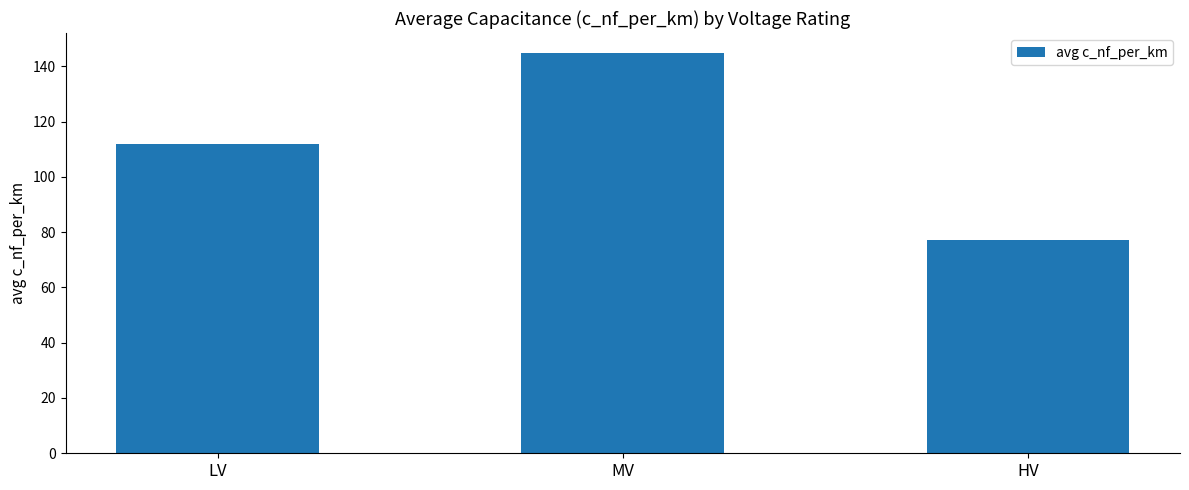

True or false: the data shows 111.8 at LV.

True